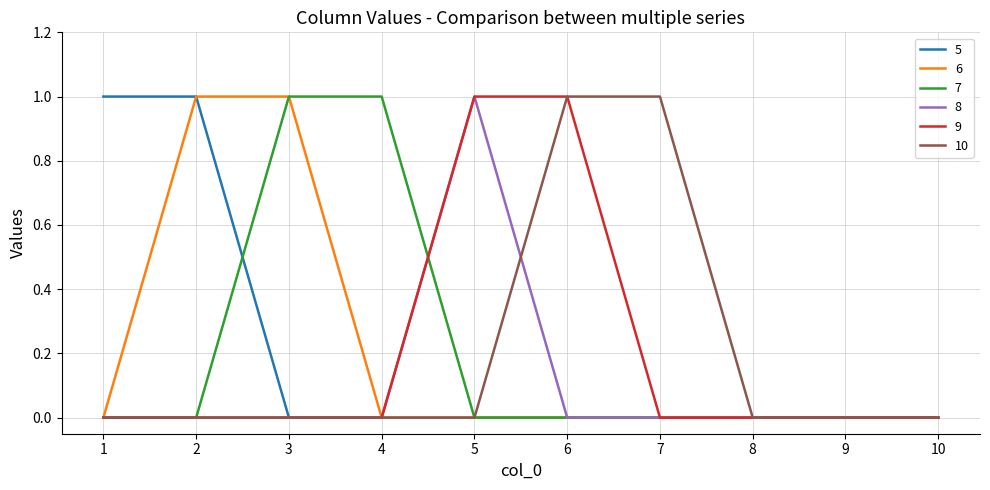

The 5 series shows 0 at 6. True or false?

True